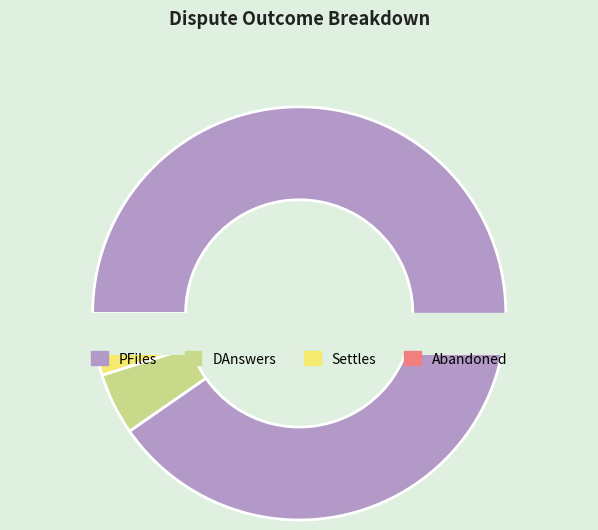

To the nearest percent, what is the combined percentage of Settles and DAnswers?

9%